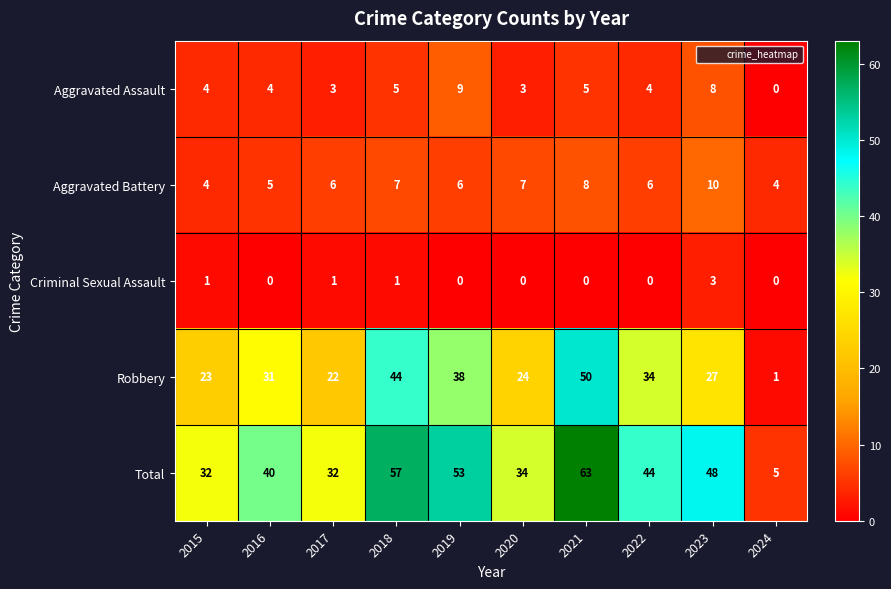

The Total series shows 44 at 2022. True or false?

True